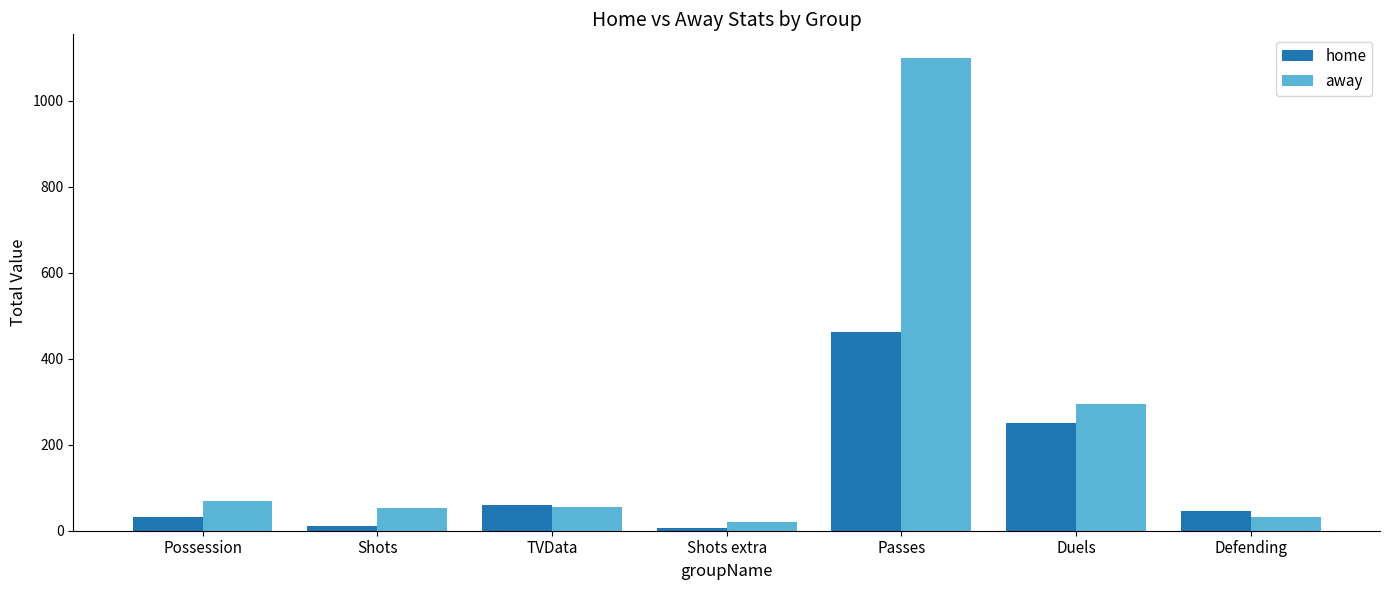

Which series has the largest range (max minus min)?

away